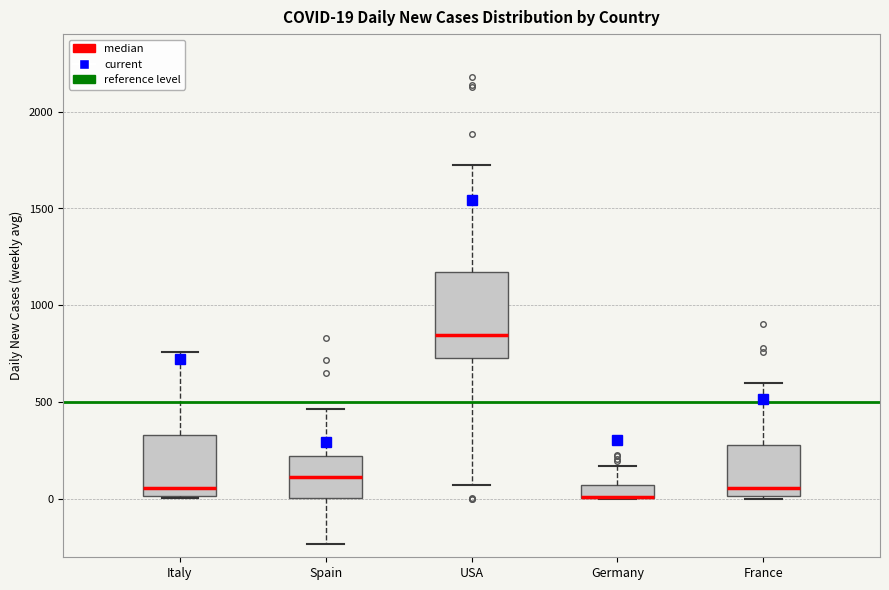

Comparing the boxes themselves (not the whiskers), which one is the tallest?

USA